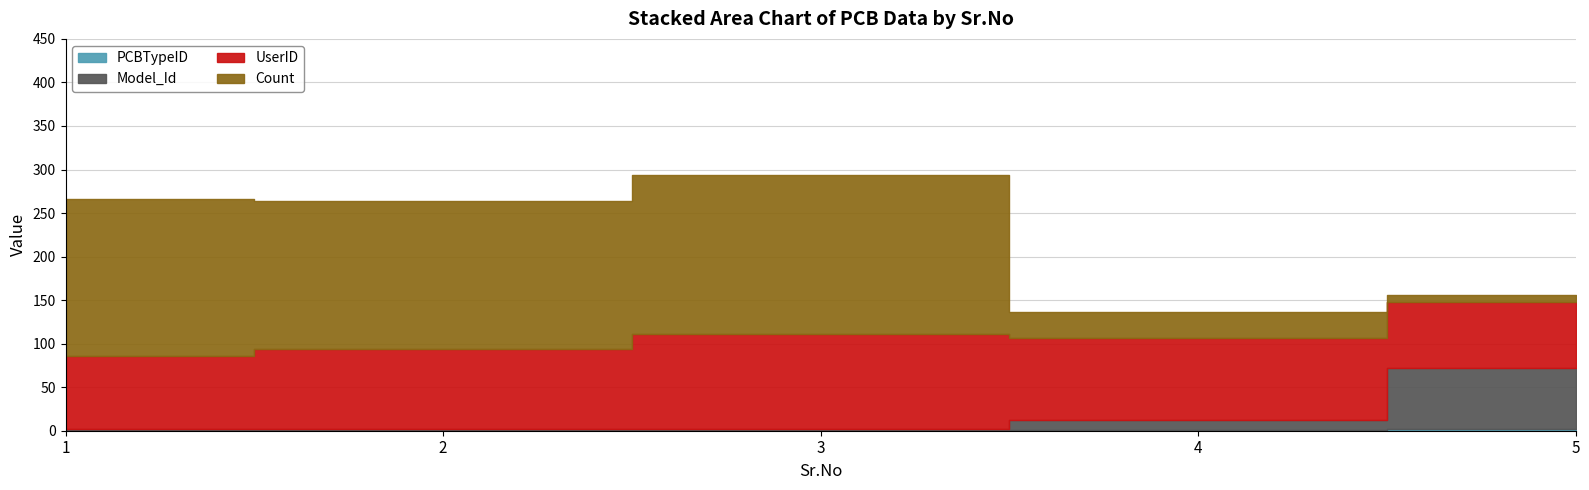

What is the approximate value of Model_Id at 4?

11